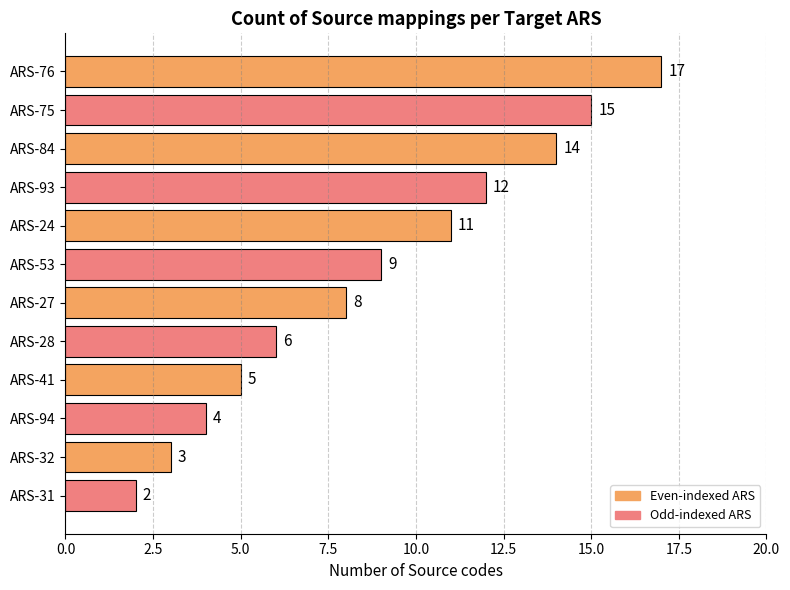

The value at ARS-53 is 9. True or false?

True